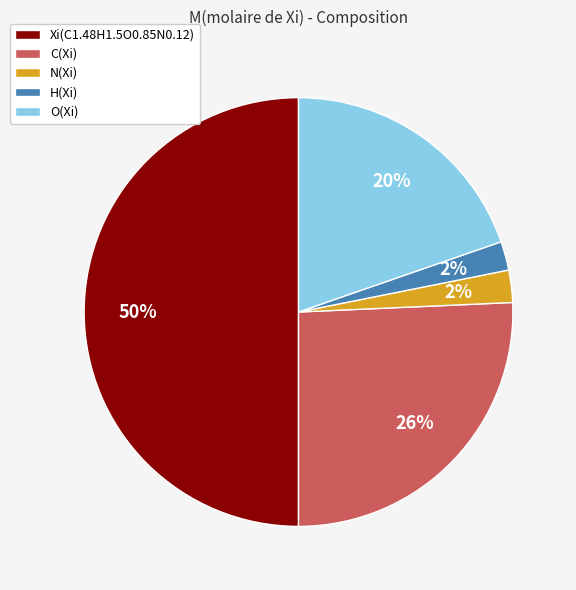

Combined, do O(Xi) and C(Xi) account for over 50%?

No